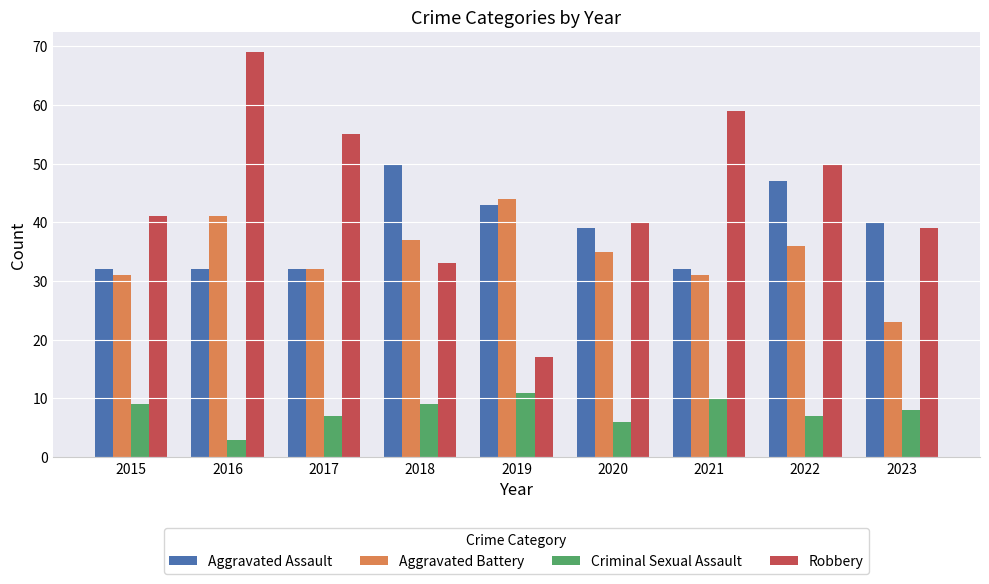

Reading right to left, transcribe all the data shown in this chart.

Aggravated Assault: 2023=40	2022=47	2021=32	2020=39	2019=43	2018=50	2017=32	2016=32	2015=32
Aggravated Battery: 2023=23	2022=36	2021=31	2020=35	2019=44	2018=37	2017=32	2016=41	2015=31
Criminal Sexual Assault: 2023=8	2022=7	2021=10	2020=6	2019=11	2018=9	2017=7	2016=3	2015=9
Robbery: 2023=39	2022=50	2021=59	2020=40	2019=17	2018=33	2017=55	2016=69	2015=41